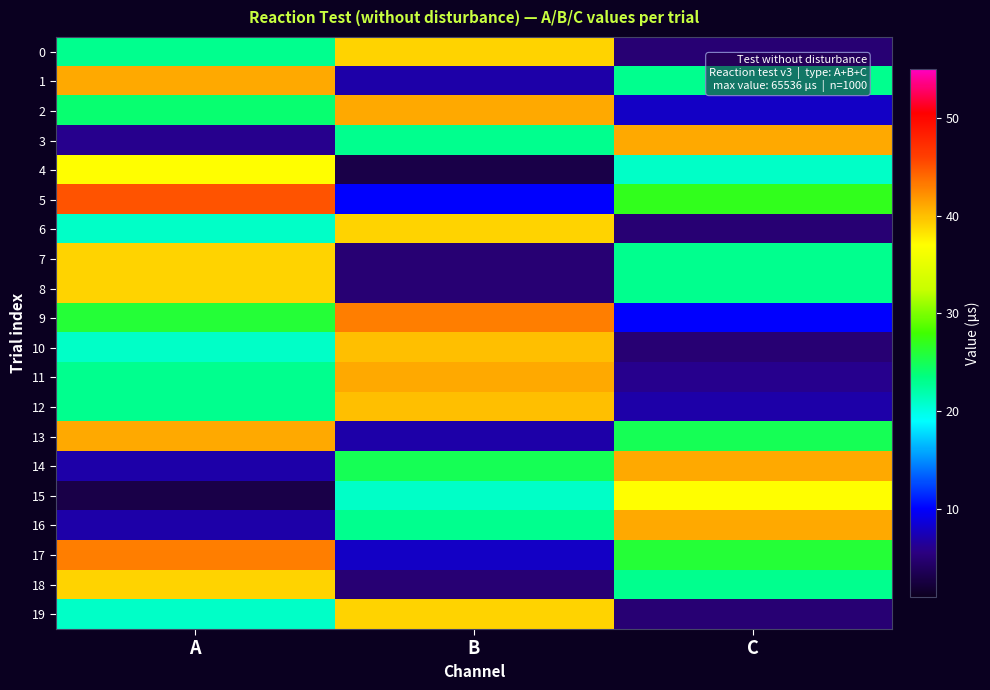

Reading left to right, extract all data points from this chart.

0: A=23	B=39	C=5
1: A=41	B=7	C=23
2: A=24	B=41	C=8
3: A=6	B=23	C=41
4: A=37	B=3	C=21
5: A=45	B=10	C=27
6: A=21	B=39	C=5
7: A=39	B=5	C=23
8: A=39	B=5	C=23
9: A=26	B=43	C=10
10: A=21	B=40	C=5
11: A=23	B=41	C=6
12: A=23	B=40	C=7
13: A=41	B=7	C=25
14: A=7	B=25	C=41
15: A=3	B=21	C=37
16: A=7	B=23	C=41
17: A=43	B=8	C=26
18: A=39	B=5	C=23
19: A=21	B=39	C=5